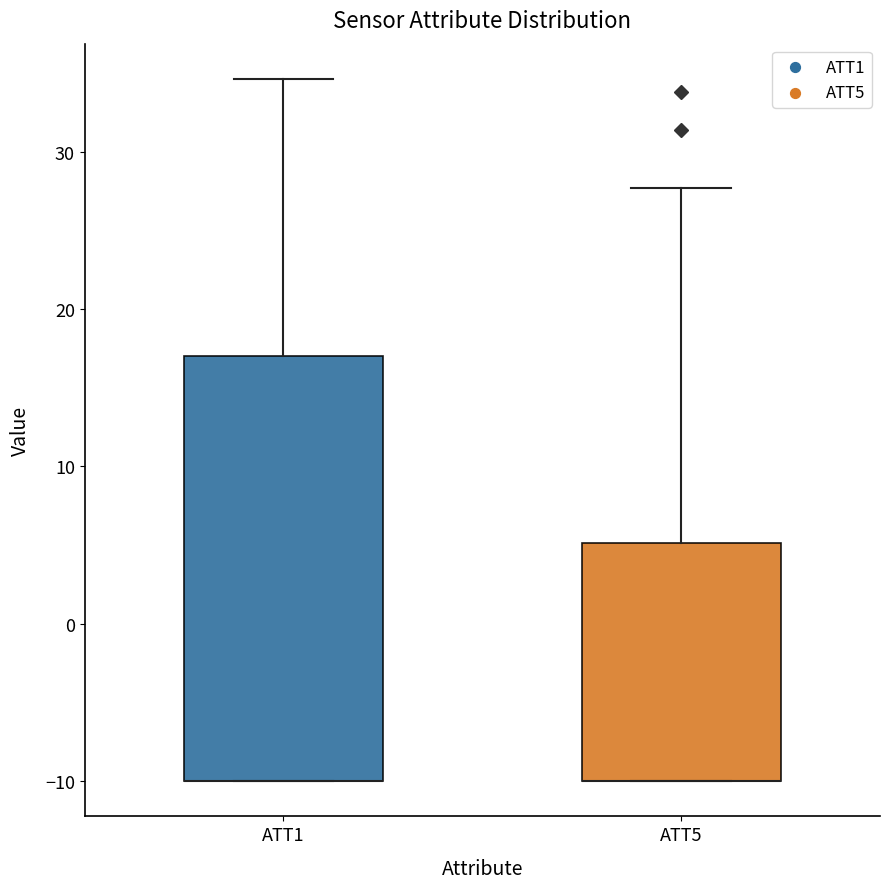

Where is the upper edge of the box for ATT1 on the y-axis? The values are not printed on the chart, so give them approximately, as read against the axis.

17